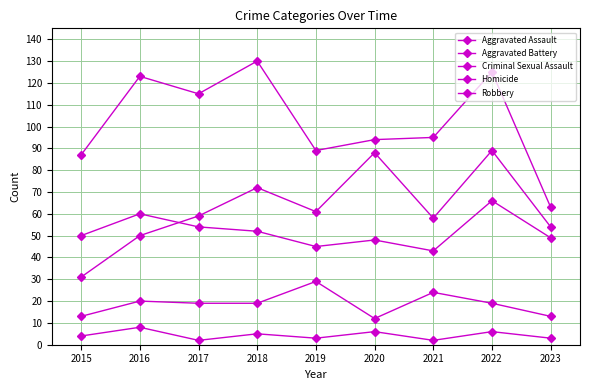

How many series are shown in this chart?

5